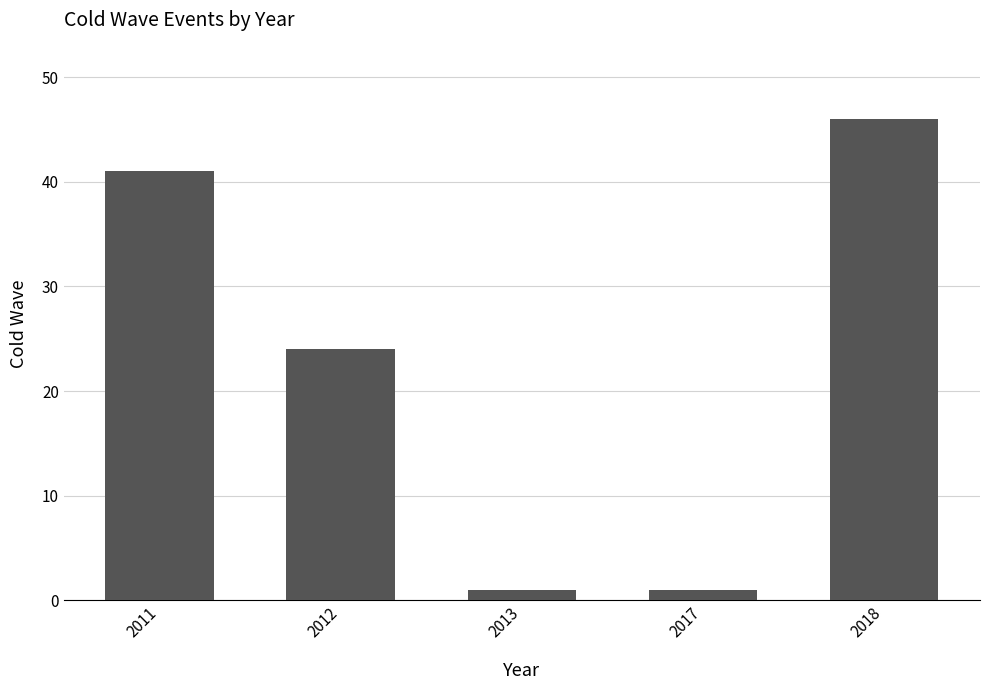

Reading left to right, what are all the values shown in this chart?

41	24	1	1	46